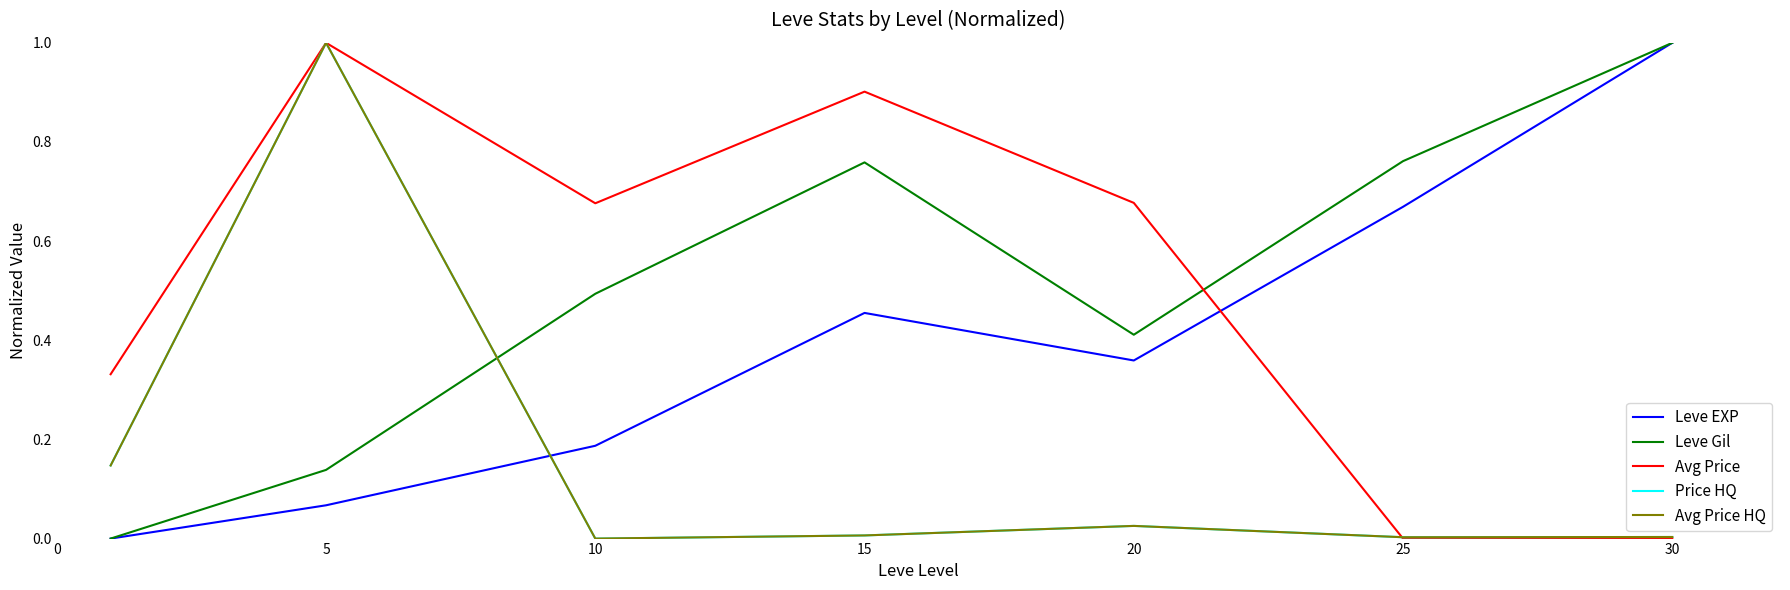

What is the difference between the second highest and minimum values in the Leve Gil series?

0.8